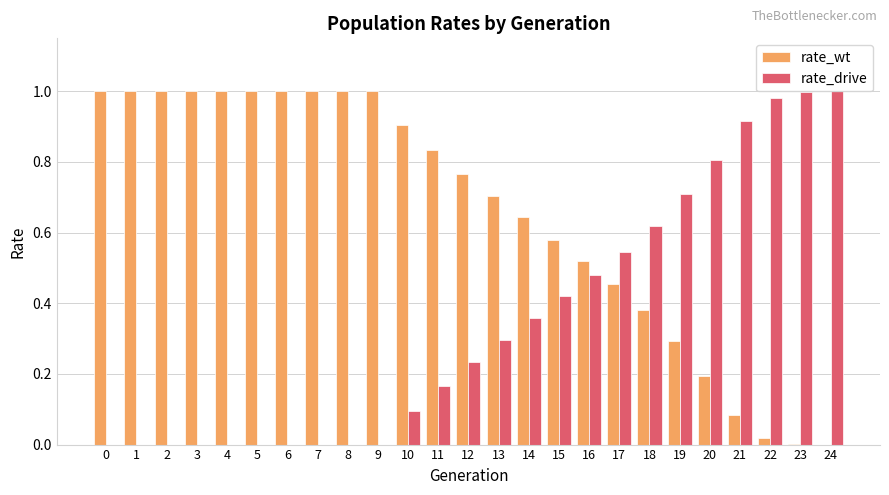

What is the difference between the maximum and minimum values in the rate_drive series?

1.0